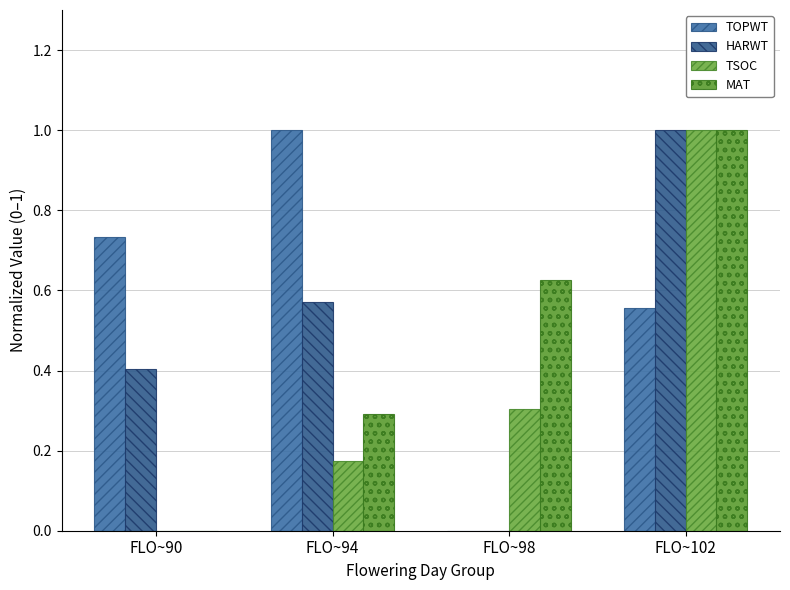

Which series changed the most between FLO~94 and FLO~98?

TOPWT